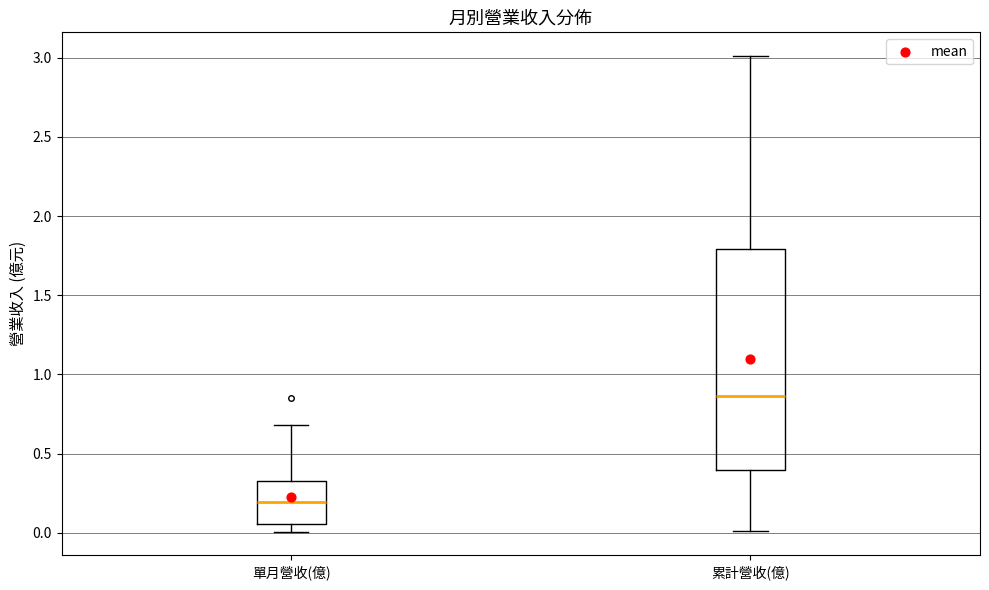

Where is the upper edge of the box for 單月營收(億) on the y-axis? The values are not printed on the chart, so give them approximately, as read against the axis.

0.35